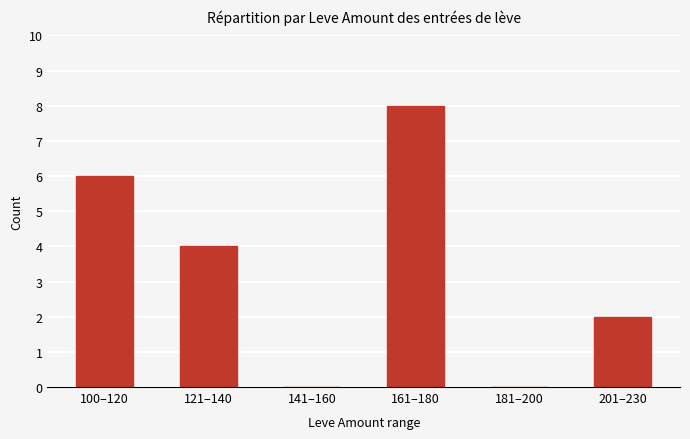

Read the value at 100–120.

6